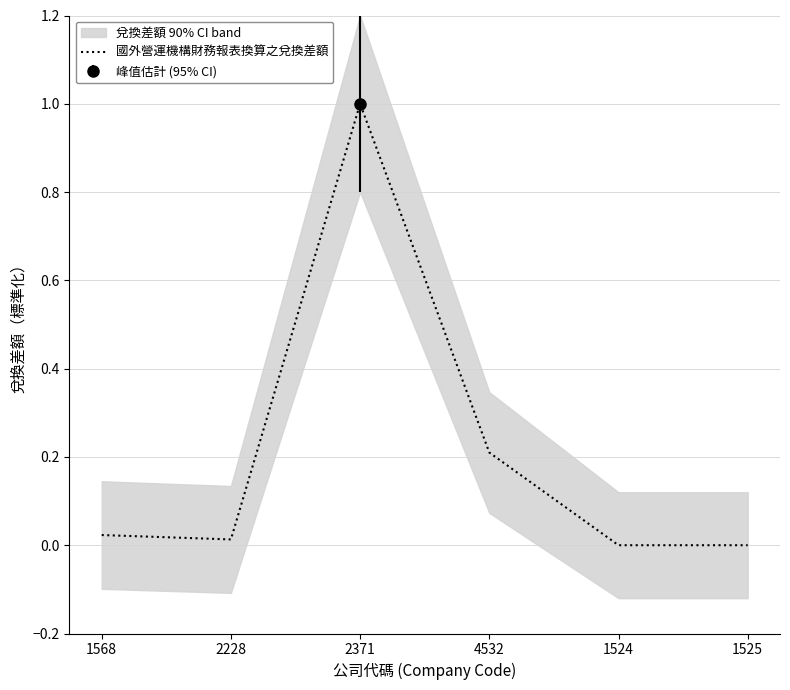

List the labels in order of value, smallest first.

1524, 1525, 2228, 1568, 4532, 2371